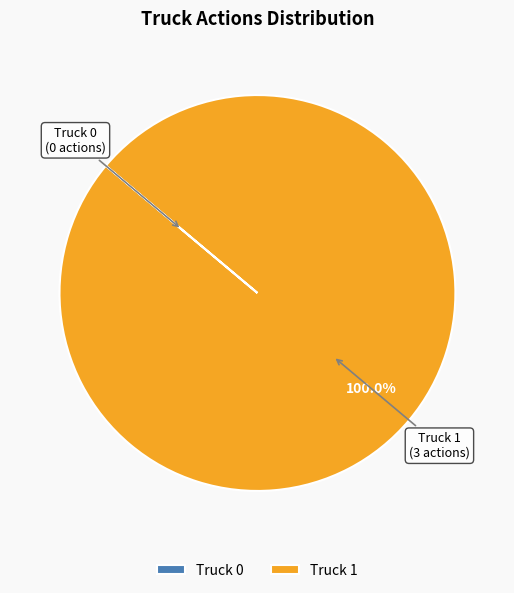

Is there any slice that represents more than half of the pie?

Yes